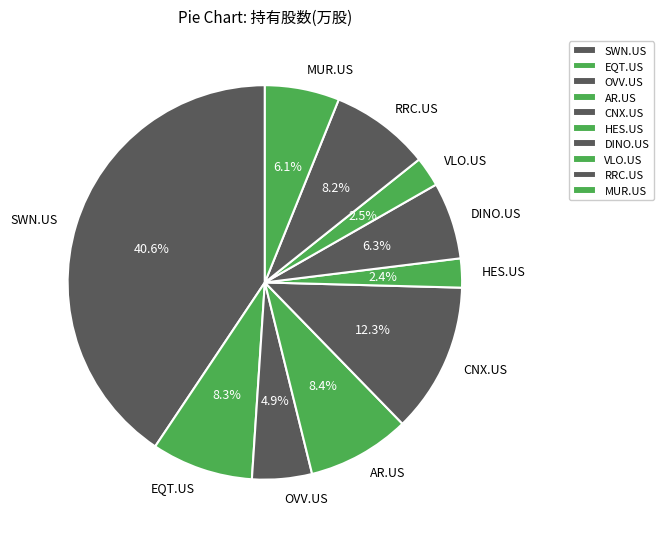

What percentage is the OVV.US slice, to the nearest percent?

5%